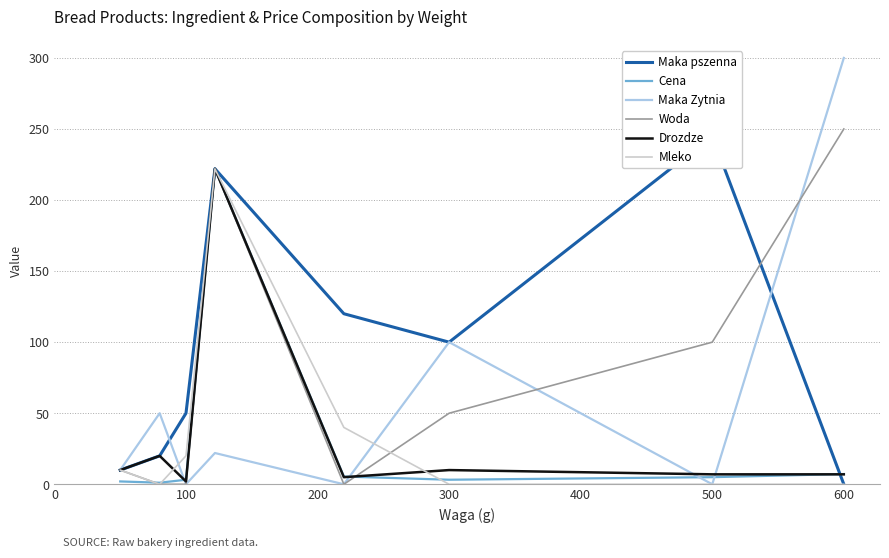

The Woda series shows 50.0 at 300. True or false?

True